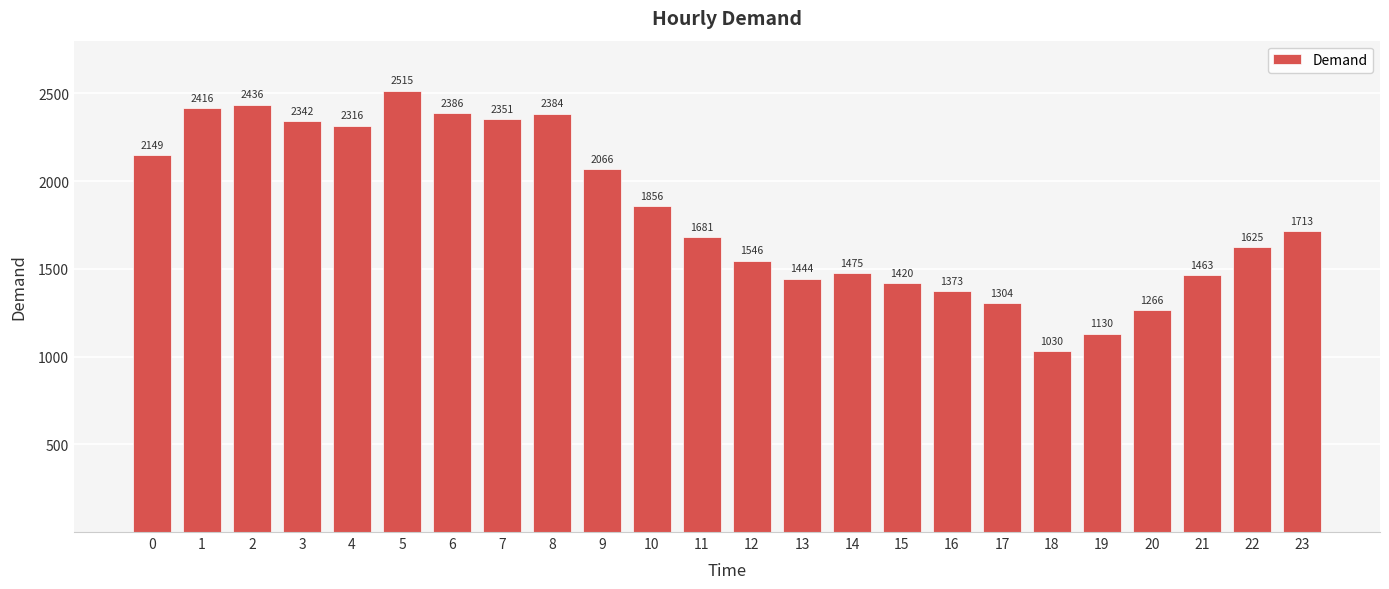

Reading left to right, extract all data points from this chart.

2149	2416	2436	2342	2316	2515	2386	2351	2384	2066	1856	1681	1546	1444	1475	1420	1373	1304	1030	1130	1266	1463	1625	1713